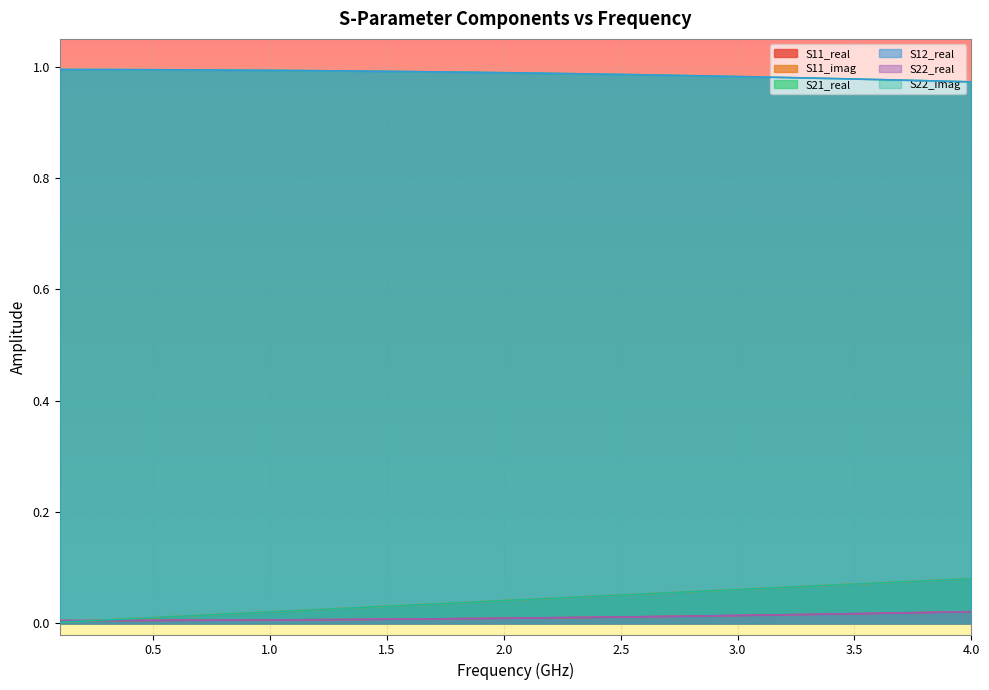

The value of S11_real at 20 is 0.0. True or false?

False